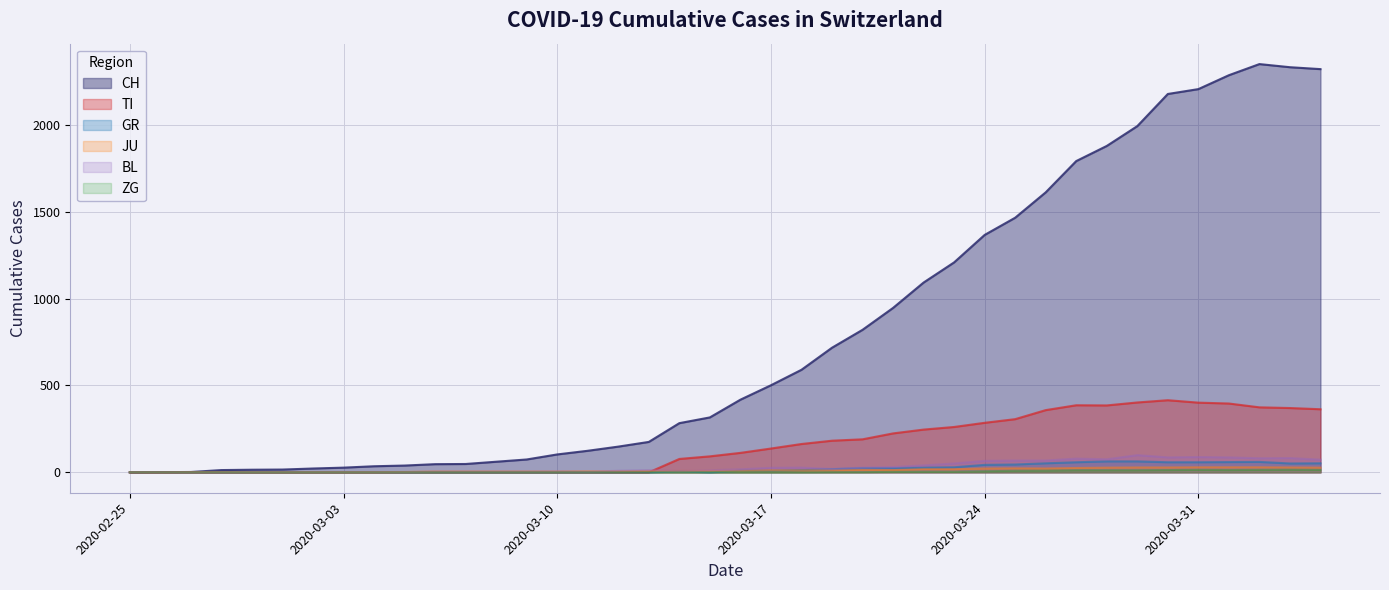

Which label corresponds to the largest value in the chart?

2020-04-02